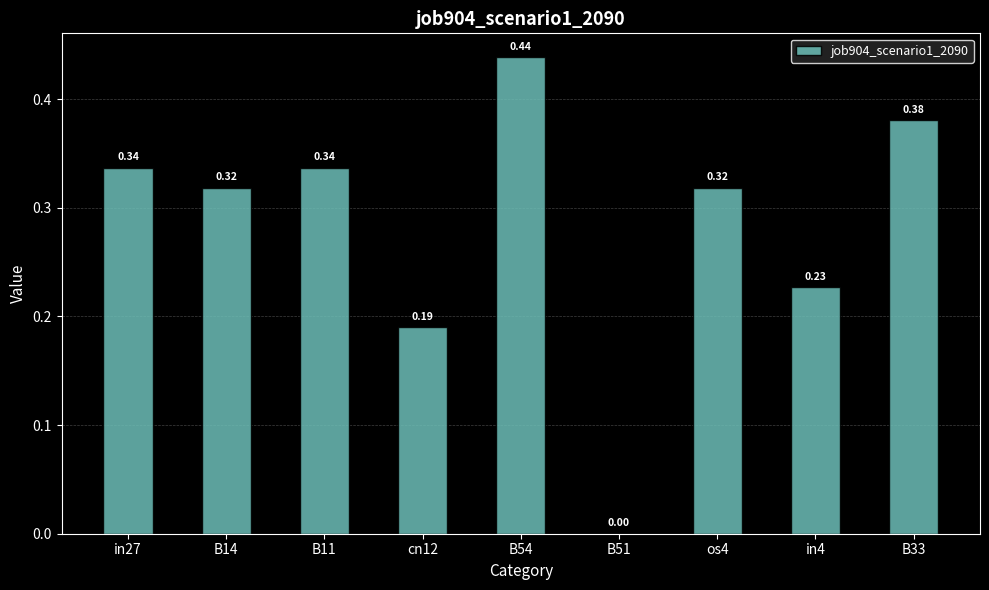

What is the sum of the values at in4 and B33?

0.6